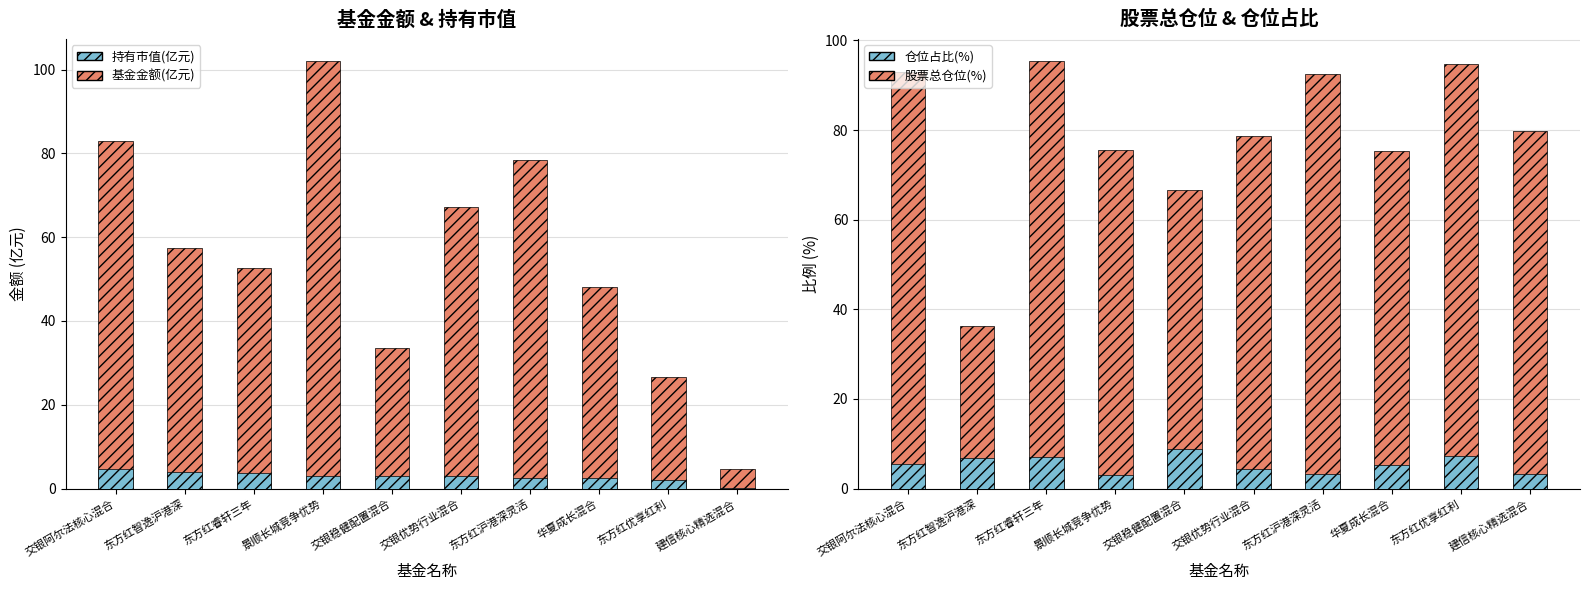

What is the spread (max minus min) of values at 东方红睿轩三年?

91.8